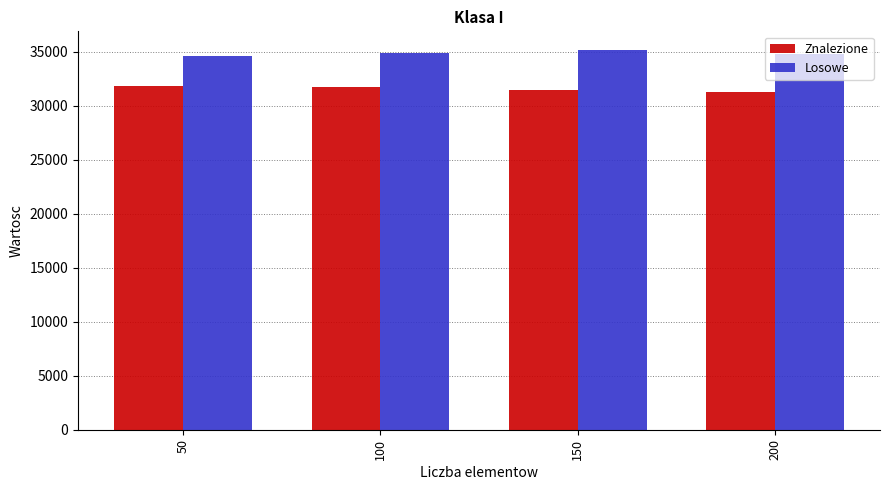

At which label does Losowe first exceed 34915?

100